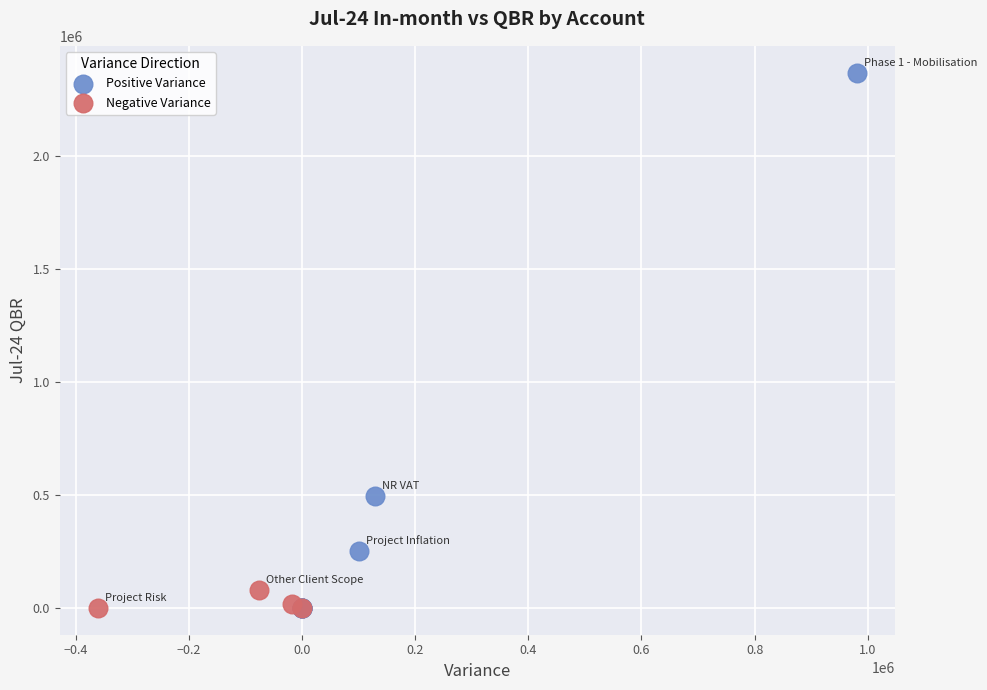

What are all the series names shown in the legend?

Positive Variance, Negative Variance